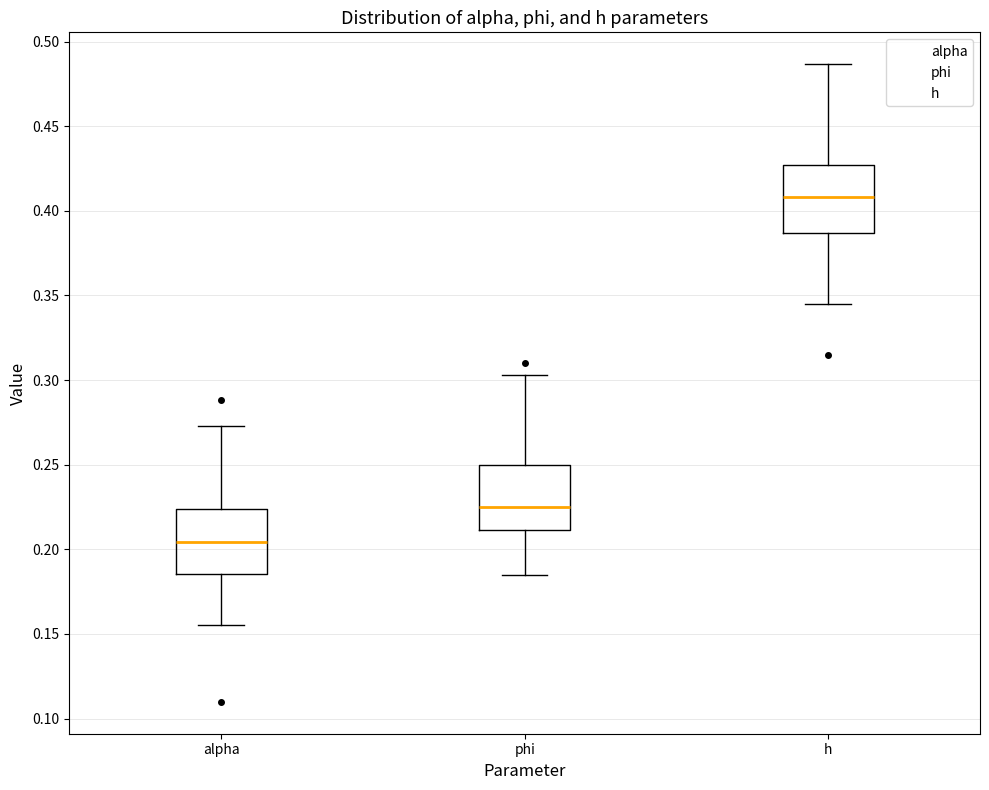

Reading left to right, transcribe this box plot: for each box, give where its median line is, the range the box spans, and where its two whiskers end, as read against the y-axis. The values are not printed on the chart, so give them approximately, as read against the axis.

alpha: median 0.205, box 0.185 to 0.225, whiskers 0.155 to 0.275
phi: median 0.225, box 0.210 to 0.250, whiskers 0.185 to 0.305
h: median 0.410, box 0.385 to 0.425, whiskers 0.345 to 0.485